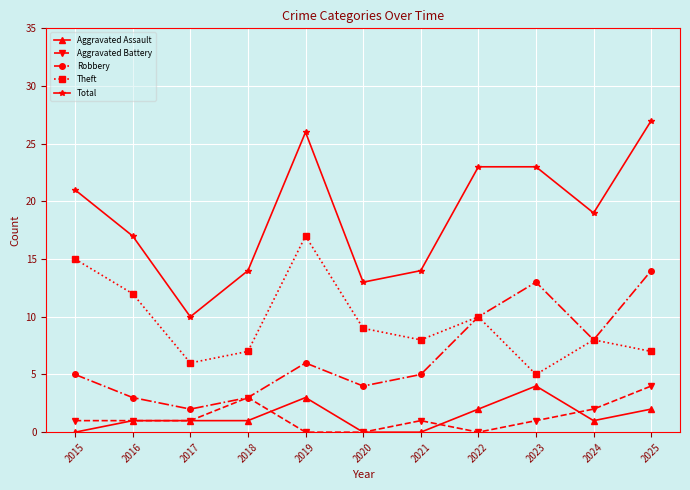

Is the value of Theft at 2022 greater than the value of Aggravated Battery at 2015?

Yes